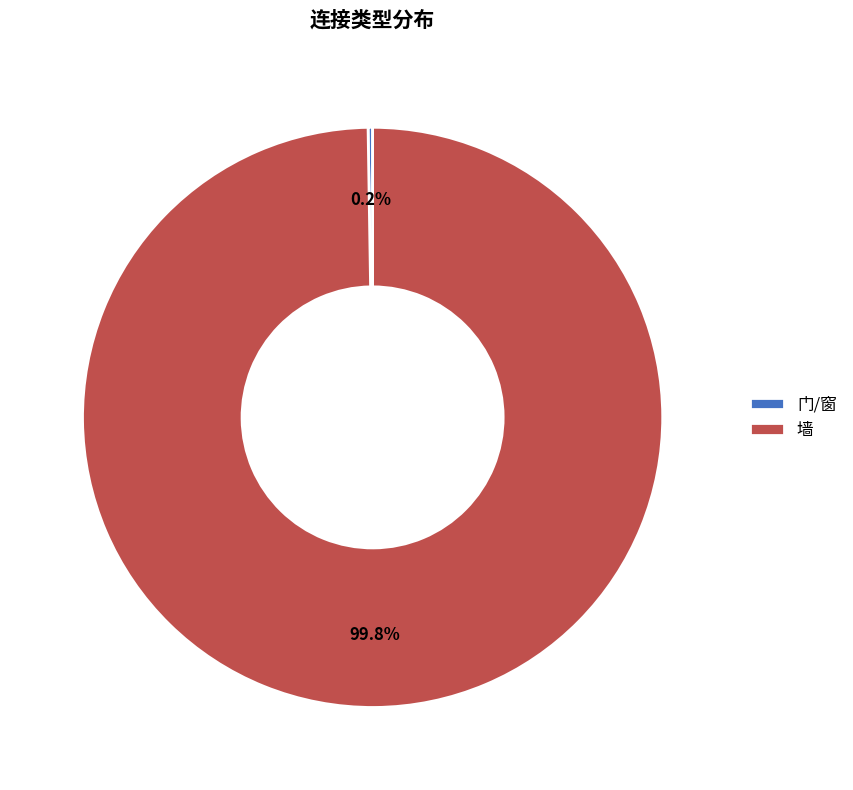

What is the largest slice in the pie chart?

墙